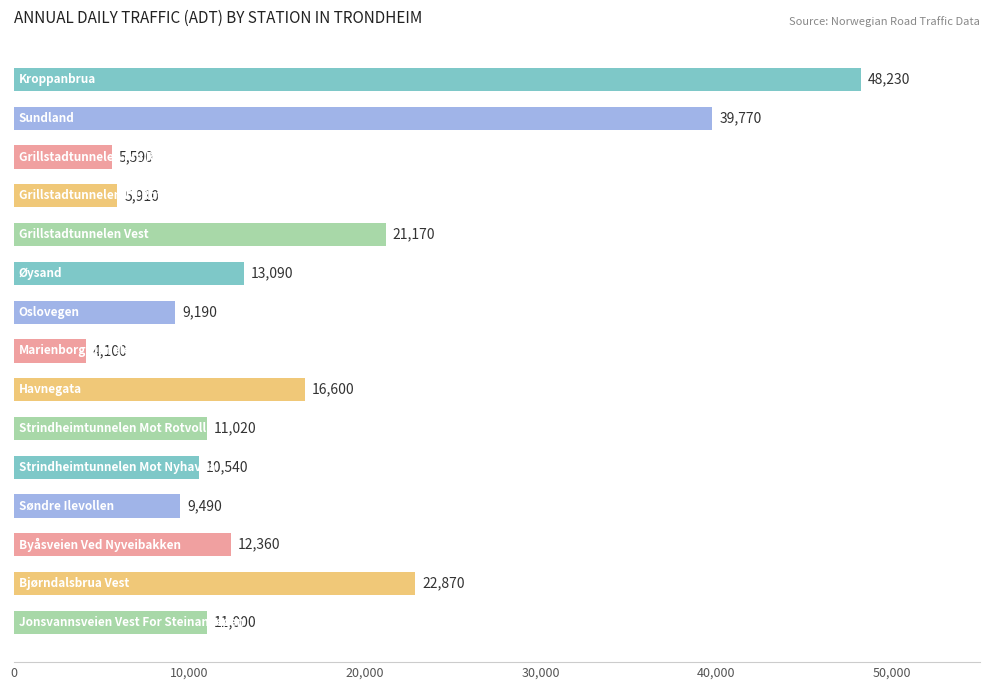

Reading bottom to top, list all the values displayed in this chart.

11000	22870	12360	9490	10540	11020	16600	4100	9190	13090	21170	5910	5590	39770	48230